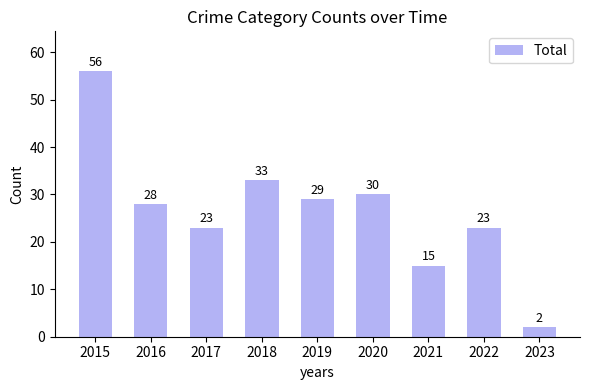

Which label corresponds to the smallest value in the chart?

2023